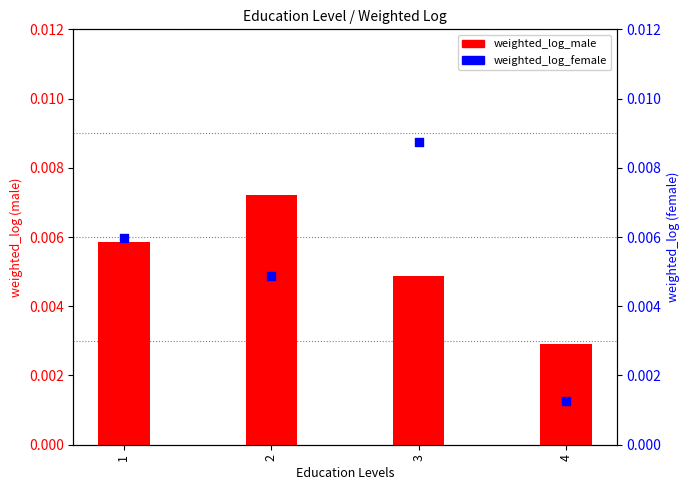

Which series has the widest spread of Y values?

weighted_log_female